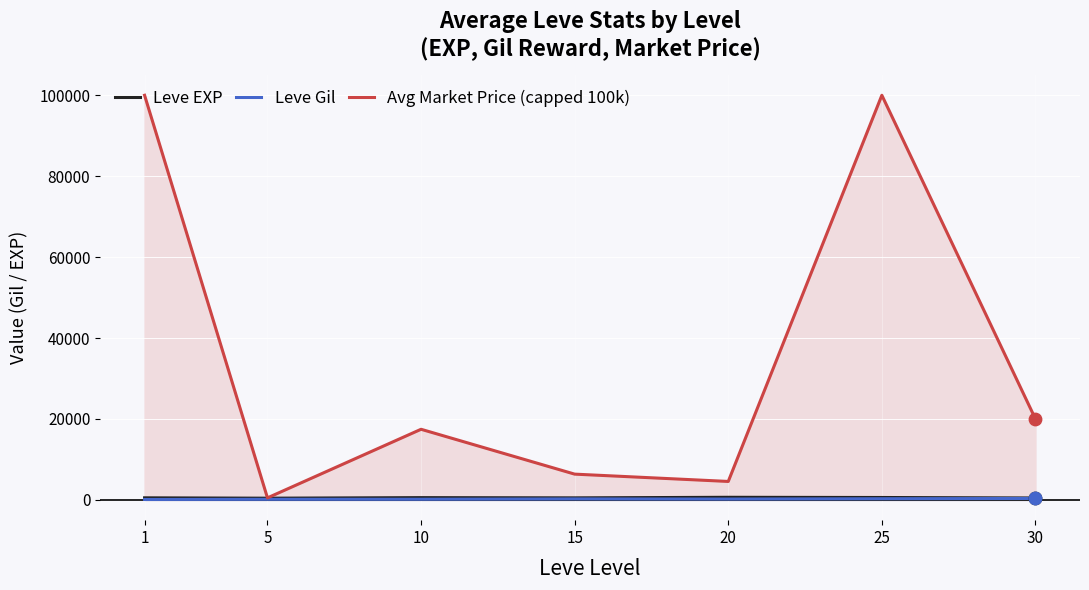

Which series has the largest total across all categories?

Avg Market Price (capped 100k)